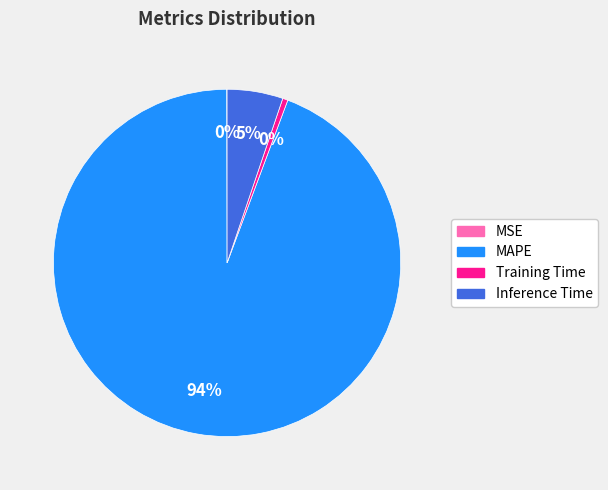

Which category has the biggest portion of the pie?

MAPE